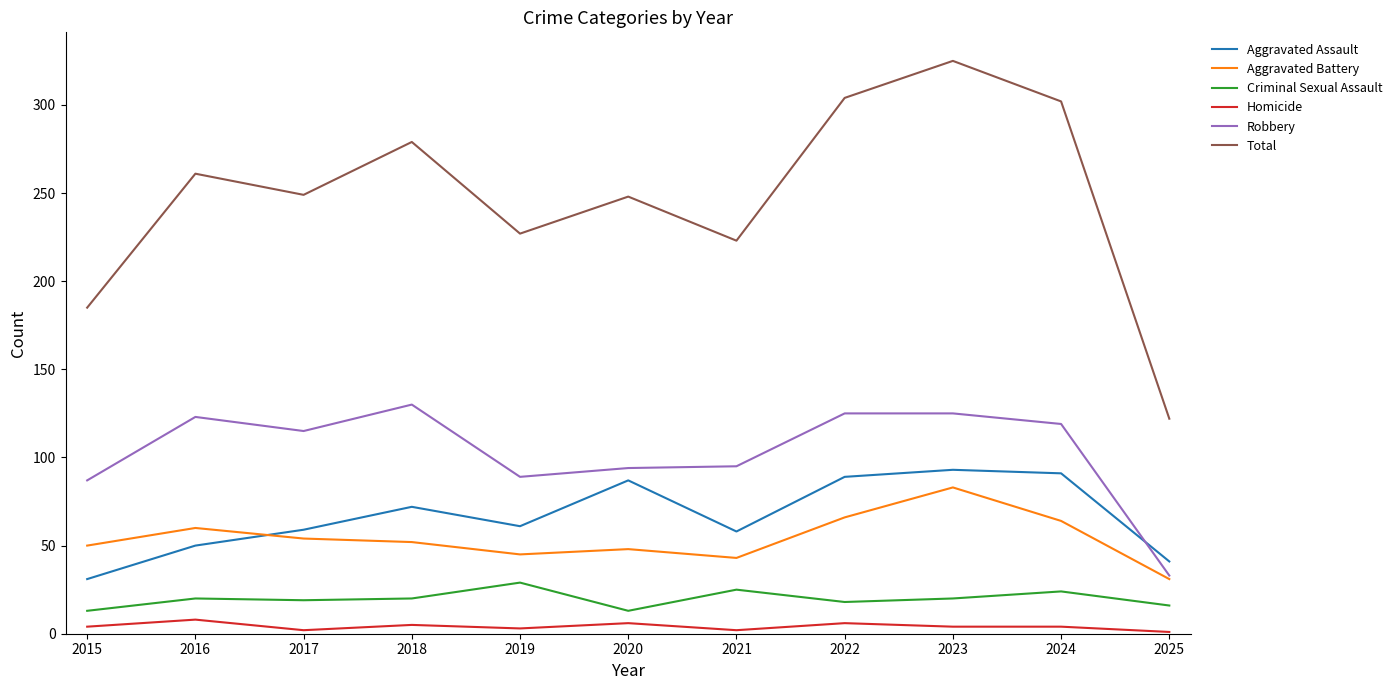

What is the difference between the highest and lowest values at 2020?

242